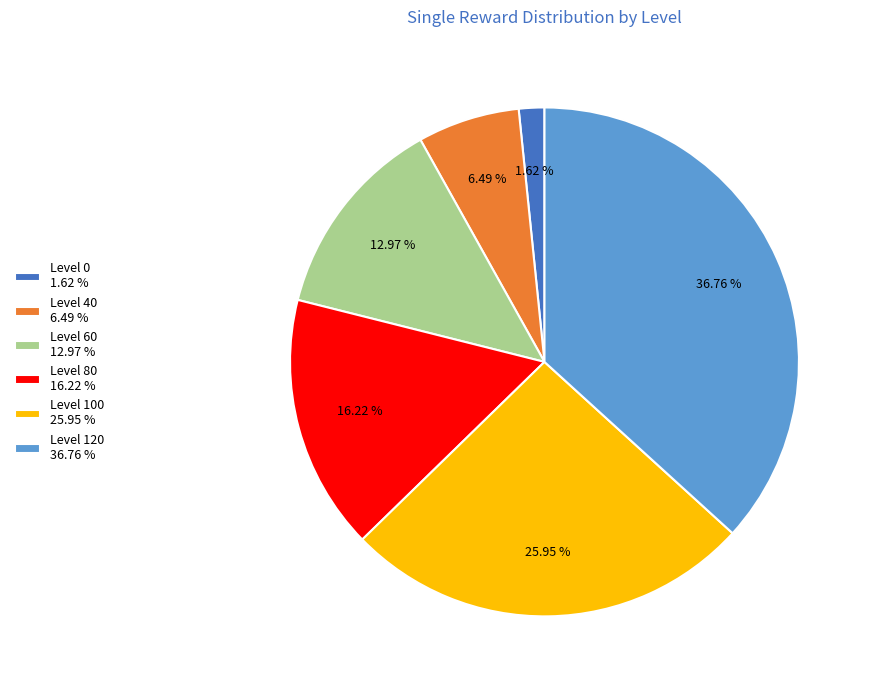

Do Level 120 and Level 100 together represent more than half of the pie?

Yes